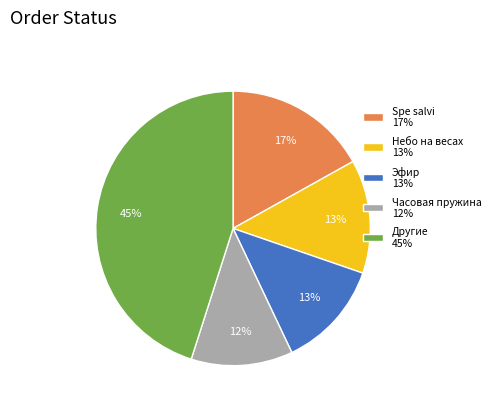

The Эфир 13% slice represents 13% of the pie. True or false?

True